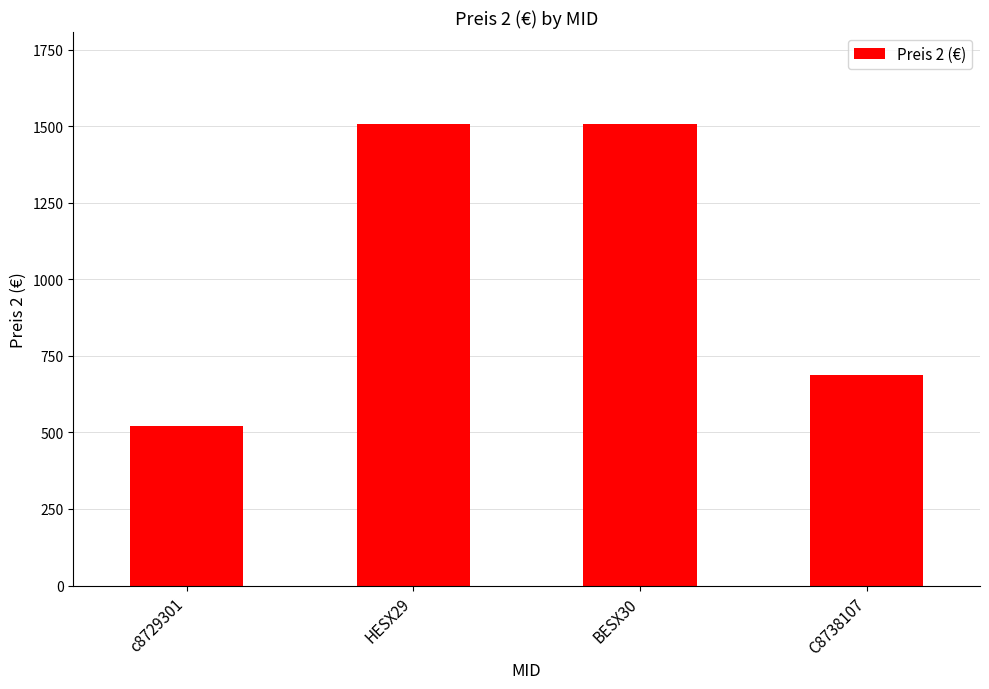

What is the greatest value displayed?

1506.0